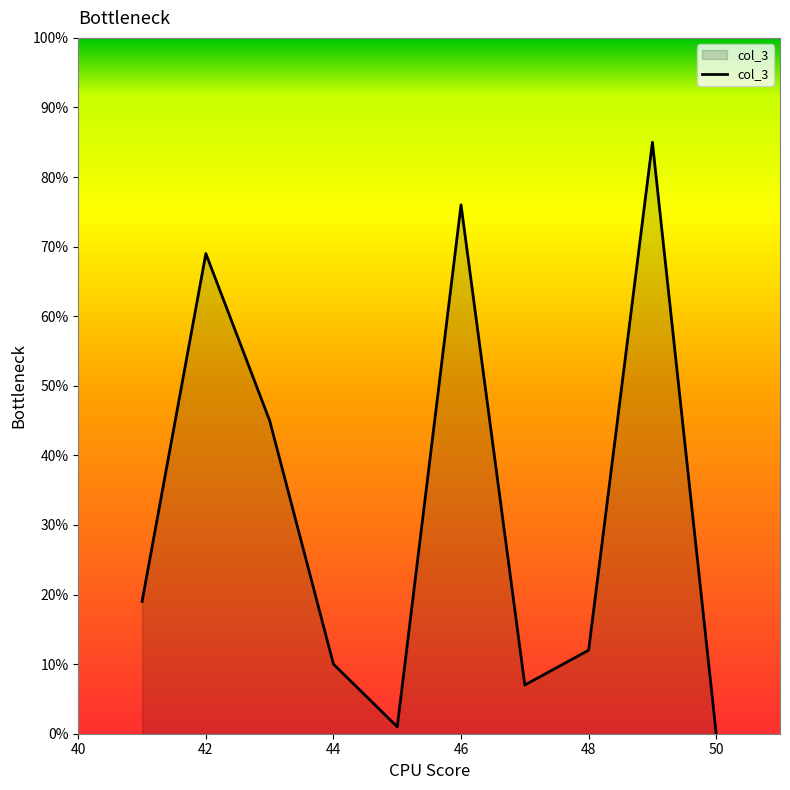

What is the difference between the maximum and minimum values?

85